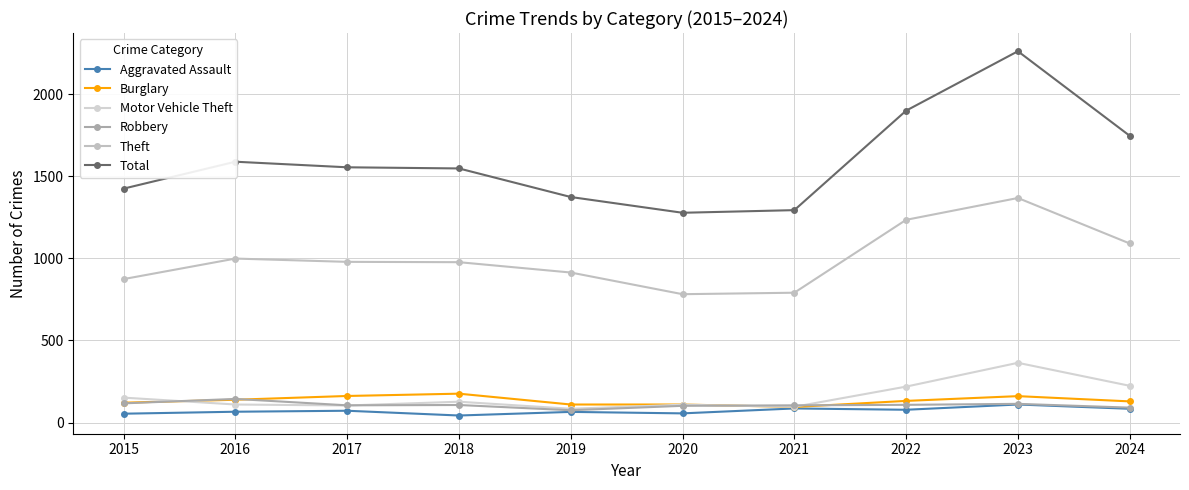

How many data points in Theft are less than 979?

5